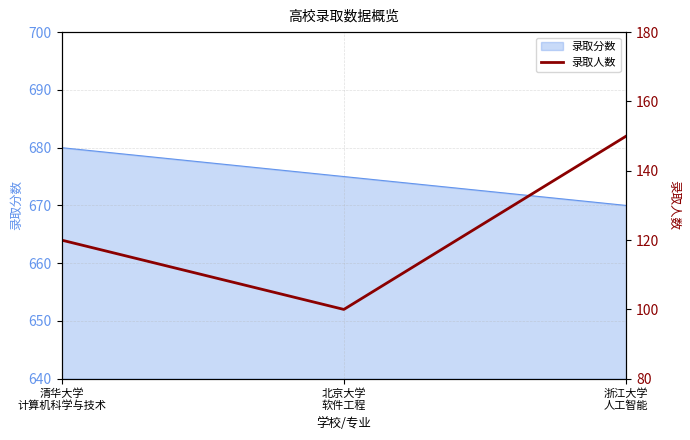

Reading left to right, what are all the values shown in this chart?

120	100	150